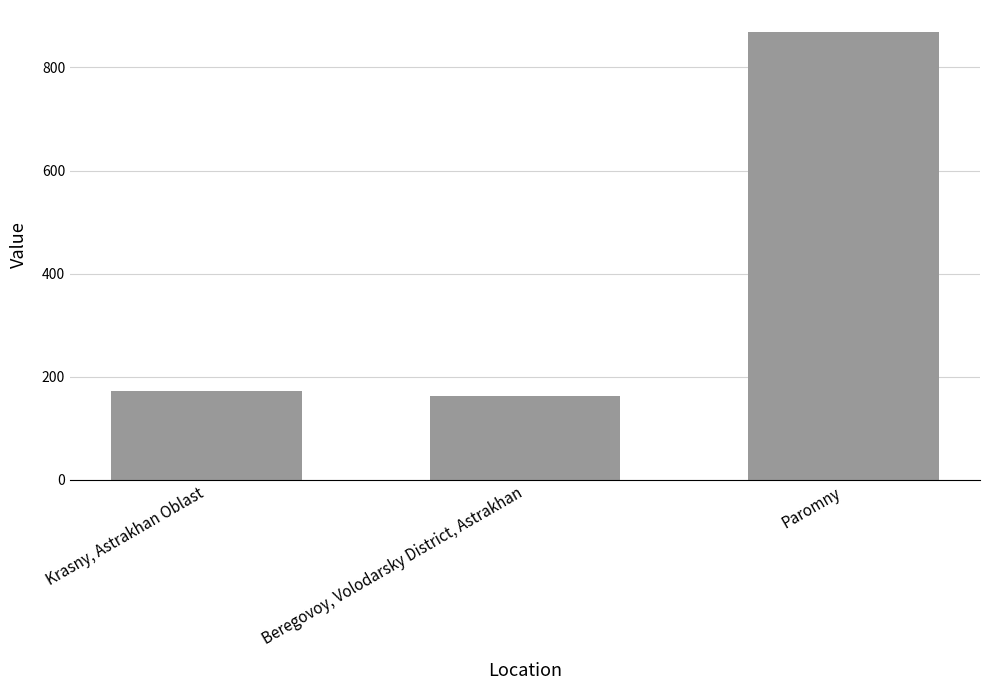

Where is the data nearest to the value 515?

Krasny, Astrakhan Oblast